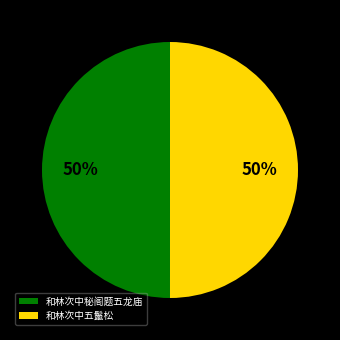

Count the number of slices in the pie.

2